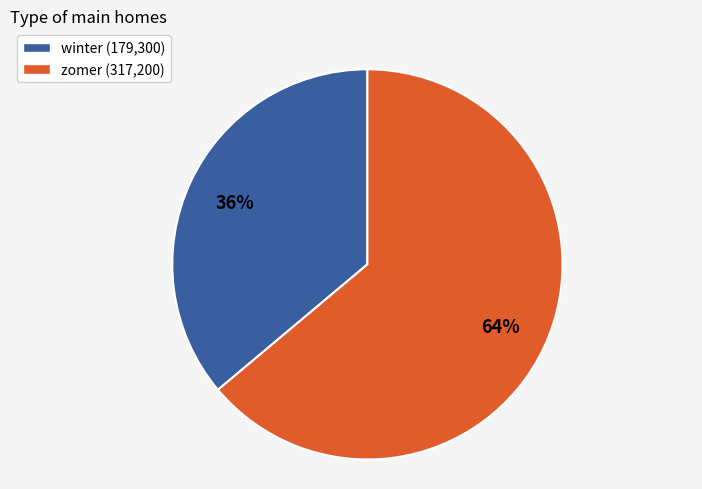

To the nearest percent, what percentage of the pie is winter?

36%